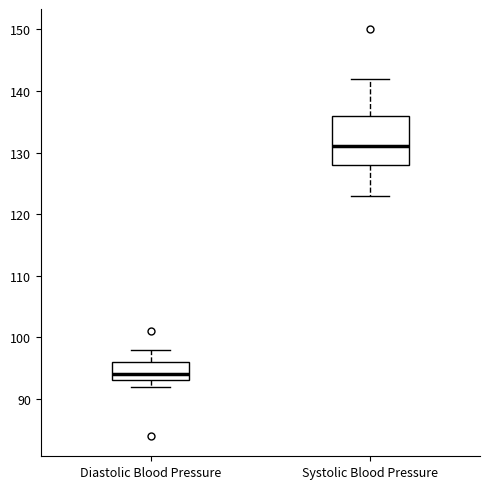

Where is the lower edge of the box for Diastolic Blood Pressure on the y-axis? The values are not printed on the chart, so give them approximately, as read against the axis.

93